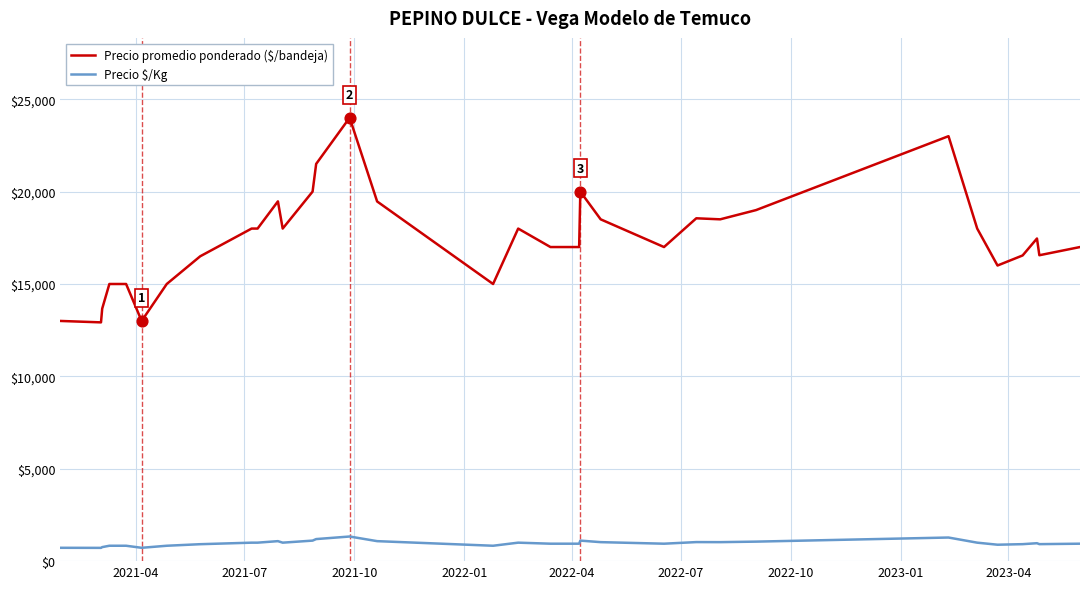

Which series has the largest total across all categories?

Precio promedio ponderado ($/bandeja)